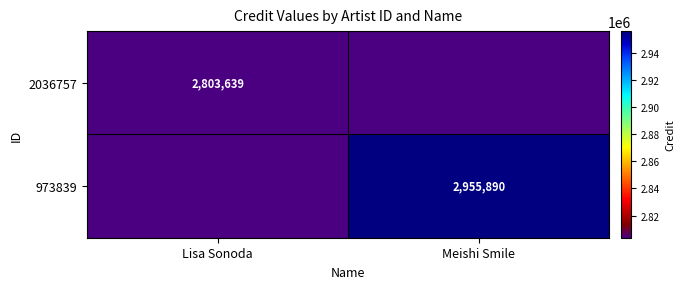

Is it true that 973839 equals 2955890 at Meishi Smile?

True